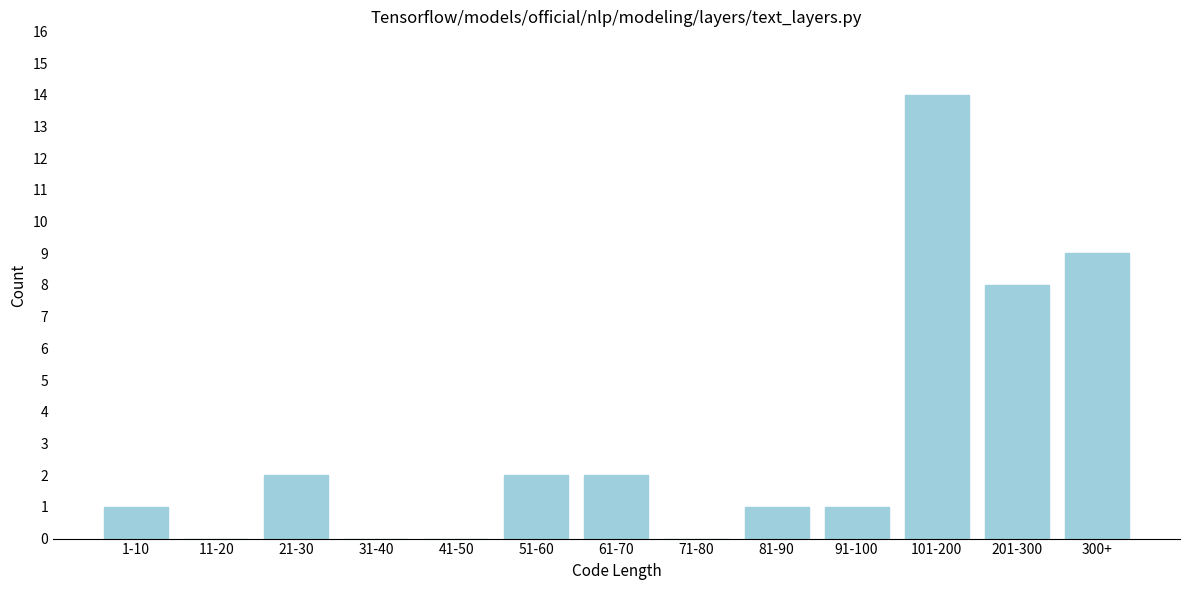

Reading left to right, extract all data points from this chart.

1-10=1	11-20=0	21-30=2	31-40=0	41-50=0	51-60=2	61-70=2	71-80=0	81-90=1	91-100=1	101-200=14	201-300=8	300+=9